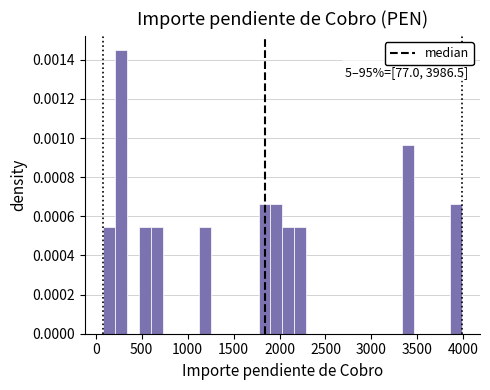

Read against the x-axis, roughly where is the centre of the tallest bar?

250